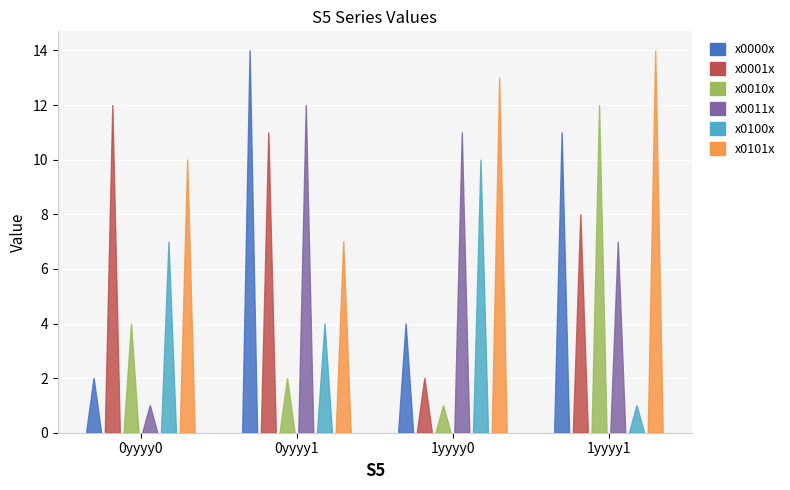

The x0000x series shows 14 at 0yyyy1. True or false?

True